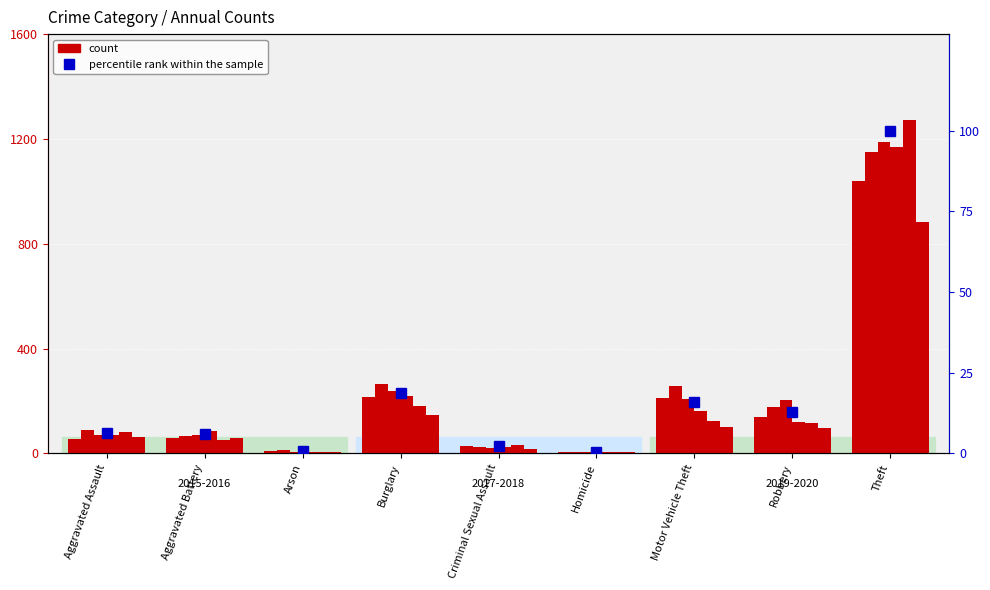

What is the change in value from Burglary to Motor Vehicle Theft?

-3.0